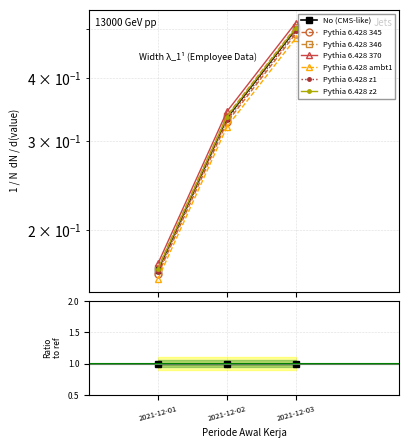

What is the sum of all values?

1.0